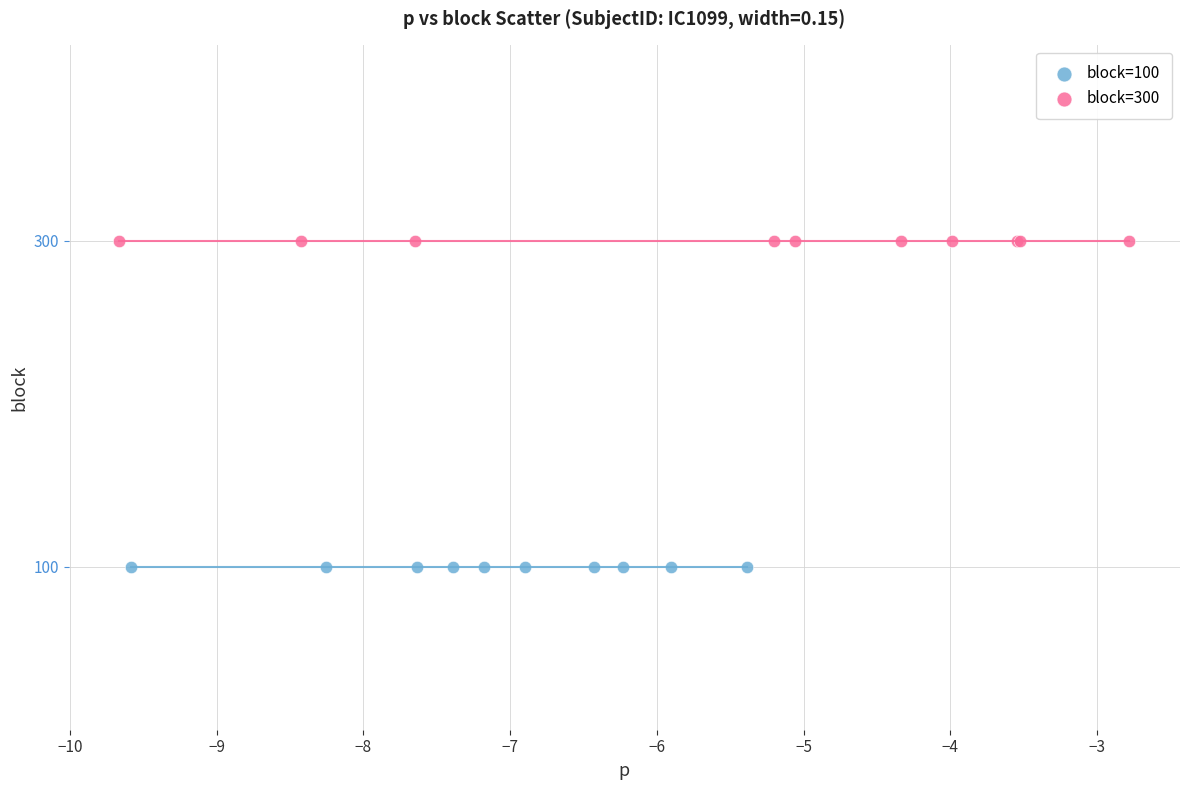

Which series contains the highest Y value?

block=300